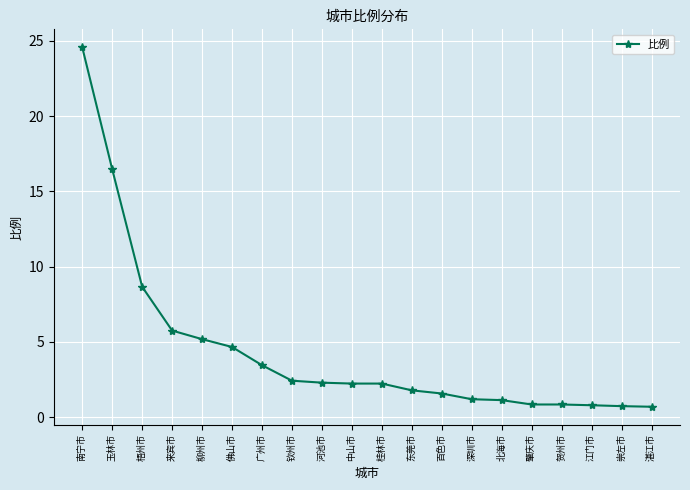

Where does the data first go above 2?

南宁市